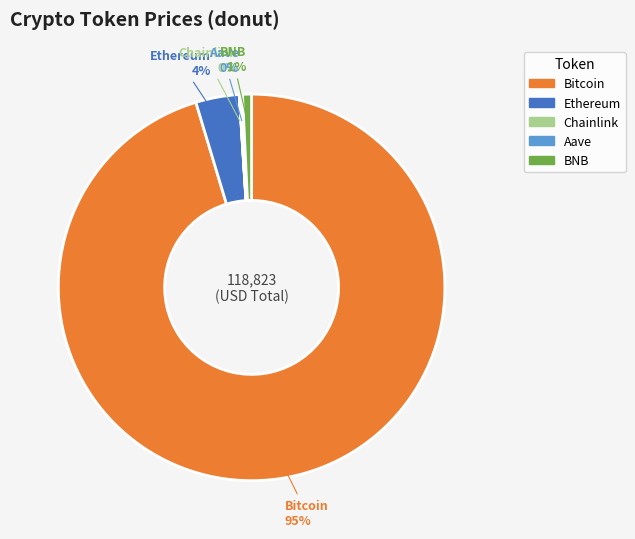

Is the sum of BNB and Ethereum greater than half?

No